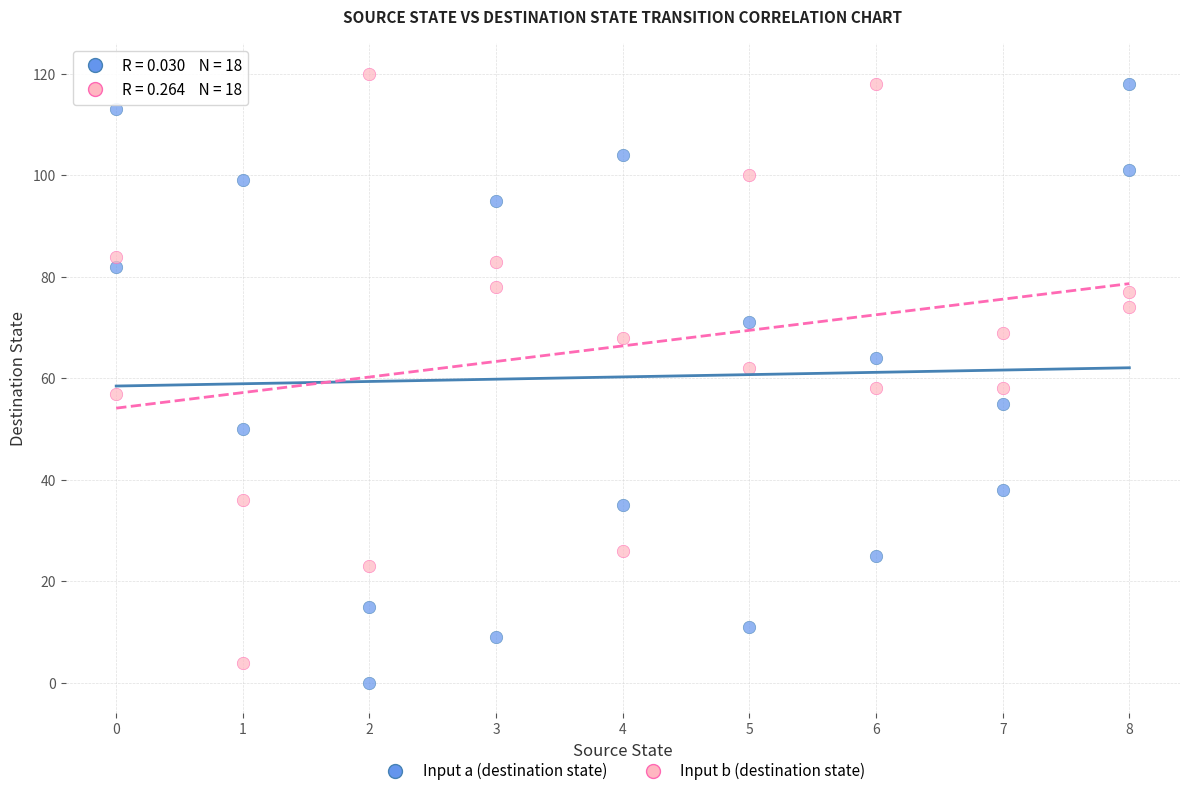

Across all data points, what is the range of Y values (max minus min)?

120